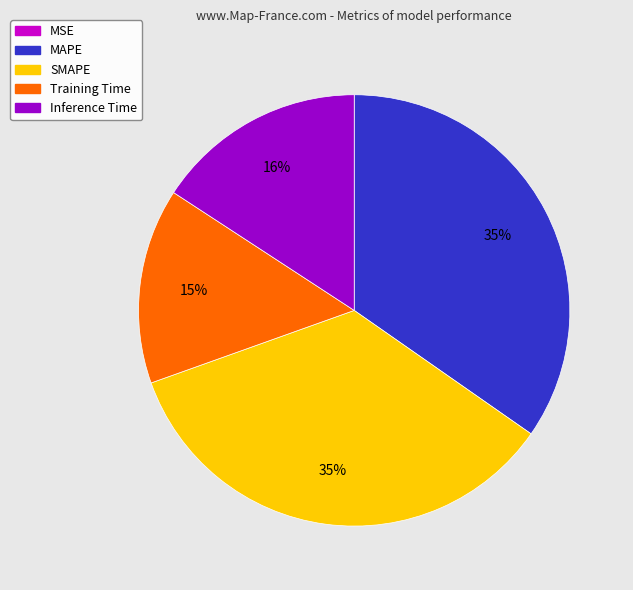

To the nearest percent, what is the average slice percentage?

20%